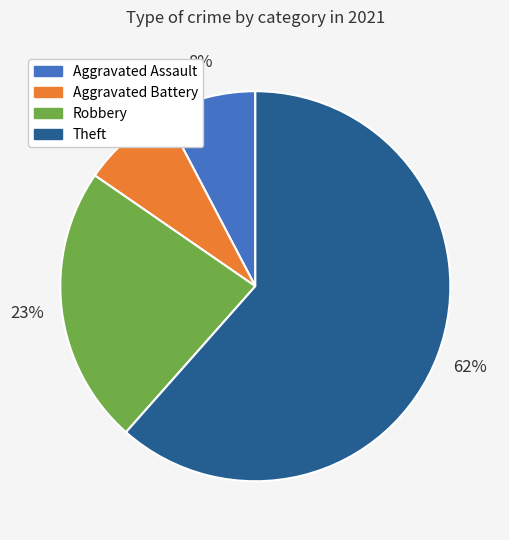

Is there a majority slice in this chart?

Yes